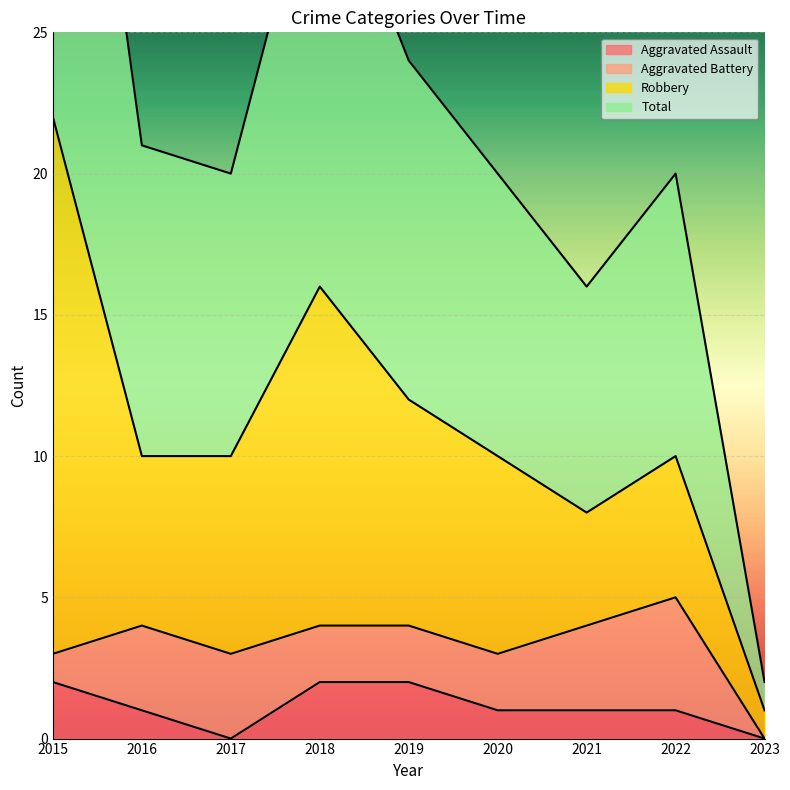

True or false: Aggravated Assault and Total cross at least once.

False